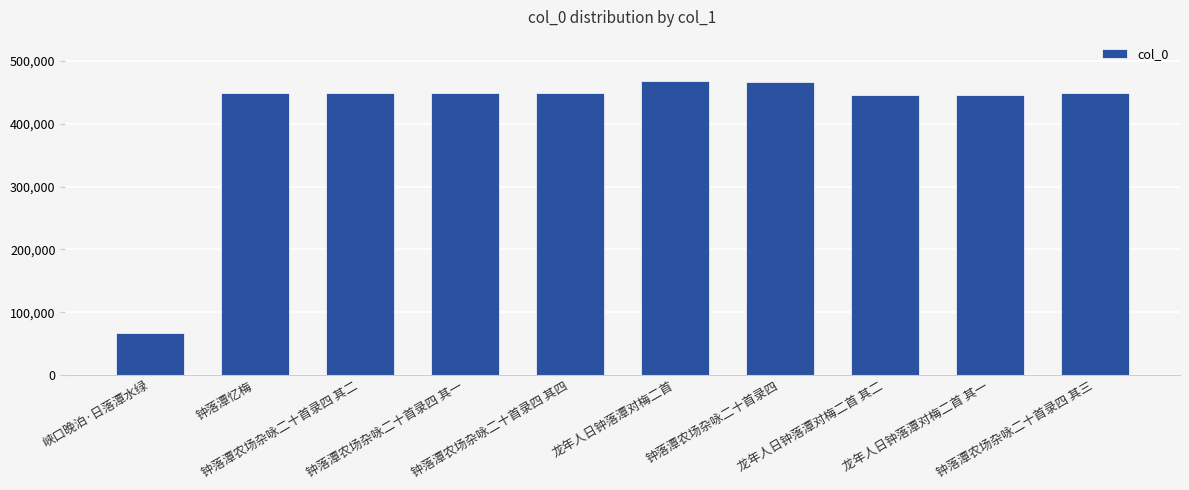

What is the value of the 6th bar from the left?

468008